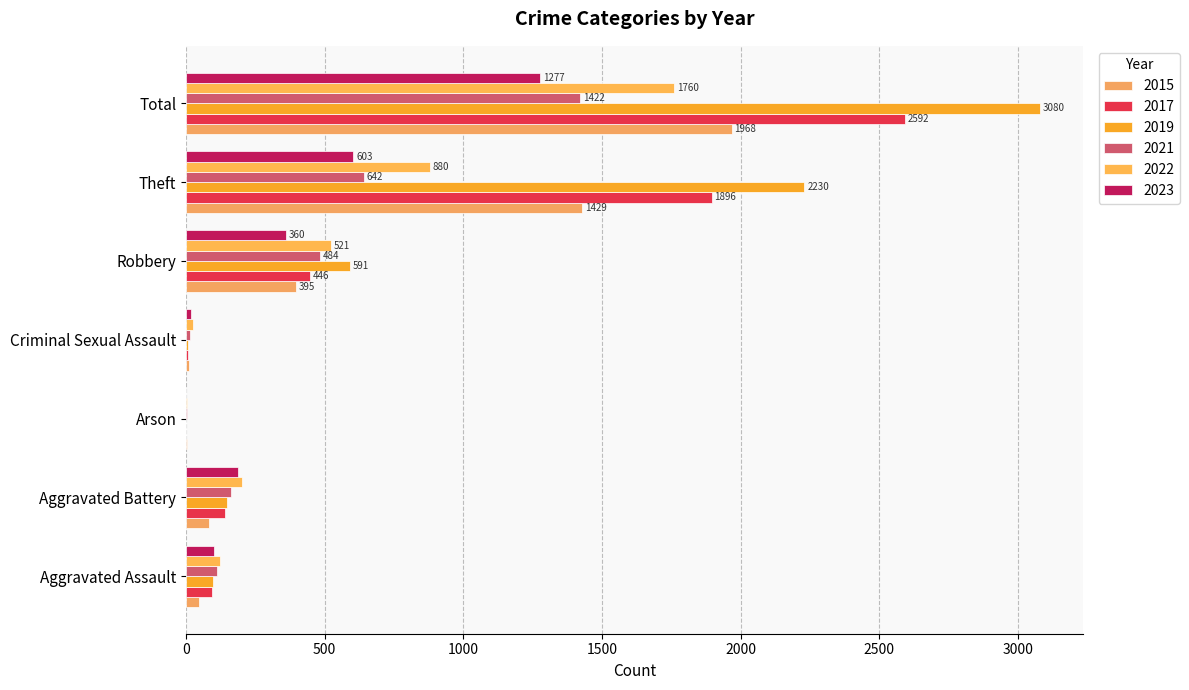

How many data points does each series have?

7